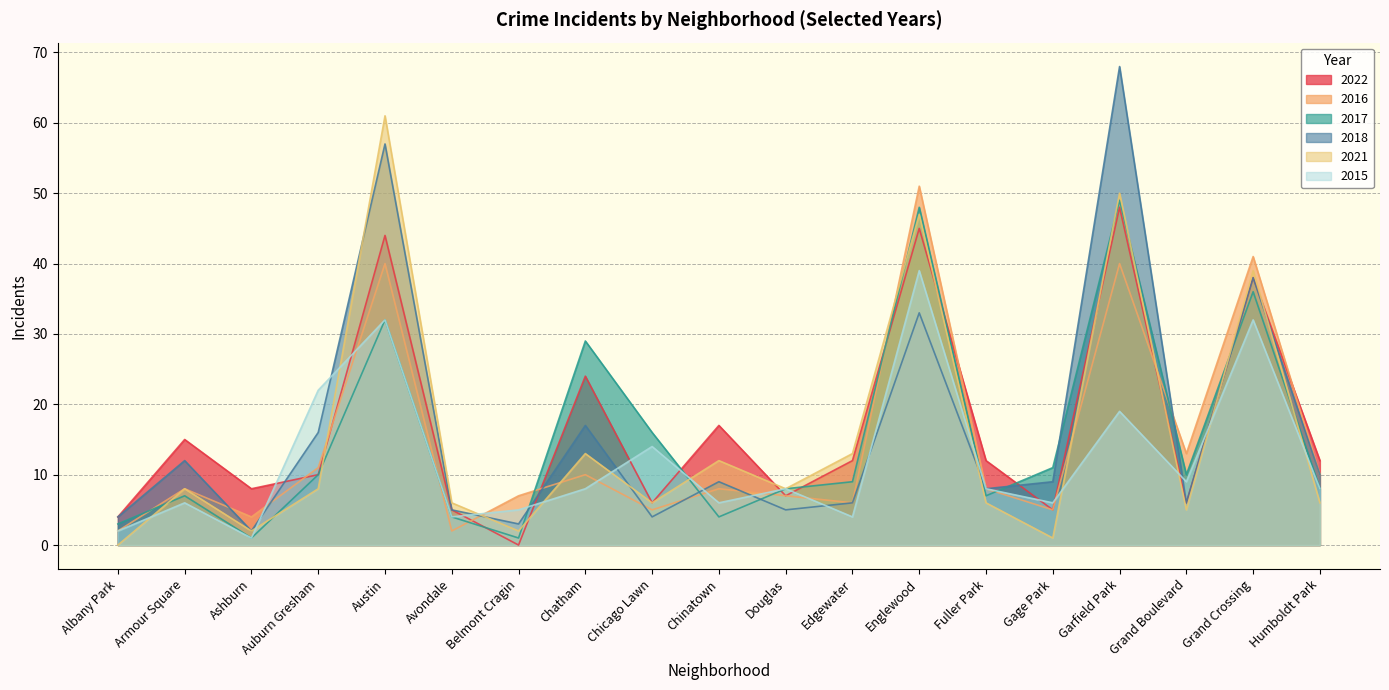

Is it true that 2021 equals 23 at Edgewater?

False